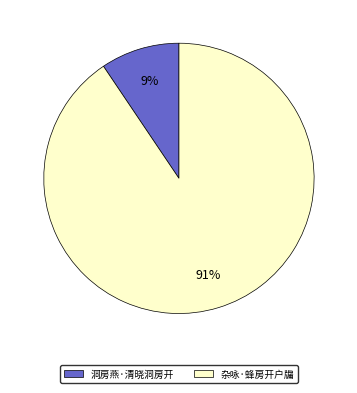

Which slice is the smallest?

洞房燕·清晓洞房开